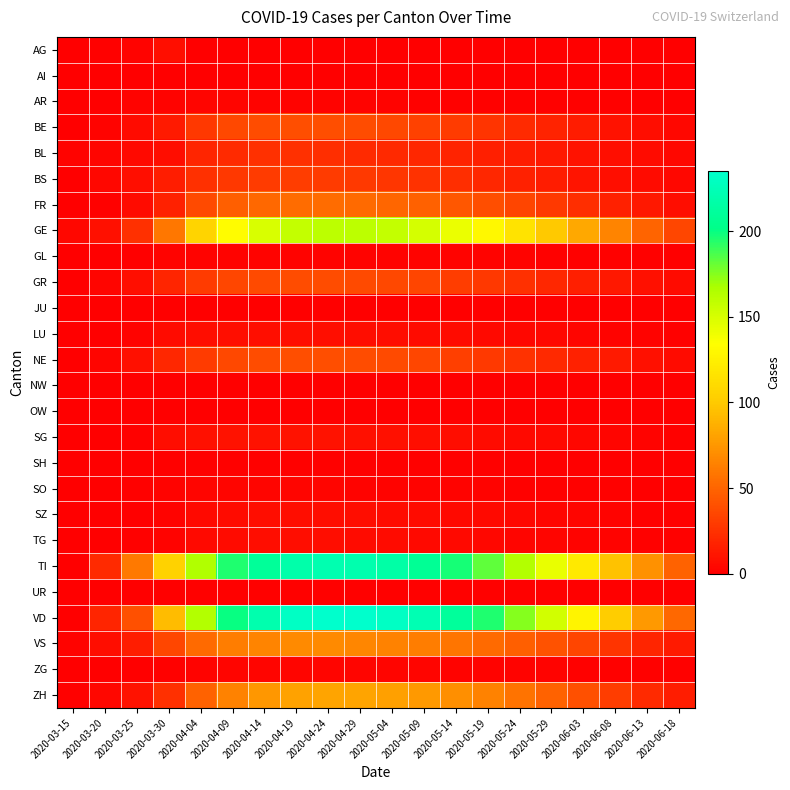

Reading left to right, list all the values displayed in this chart.

AG: 2020-03-15=0	2020-03-20=1	2020-03-25=2	2020-03-30=8	2020-04-04=0	2020-04-09=0	2020-04-14=0	2020-04-19=0	2020-04-24=0	2020-04-29=0	2020-05-04=0	2020-05-09=0	2020-05-14=0	2020-05-19=0	2020-05-24=0	2020-05-29=0	2020-06-03=0	2020-06-08=0	2020-06-13=0	2020-06-18=0
AI: 2020-03-15=0	2020-03-20=0	2020-03-25=0	2020-03-30=0	2020-04-04=0	2020-04-09=0	2020-04-14=0	2020-04-19=0	2020-04-24=0	2020-04-29=0	2020-05-04=0	2020-05-09=0	2020-05-14=0	2020-05-19=0	2020-05-24=0	2020-05-29=0	2020-06-03=0	2020-06-08=0	2020-06-13=0	2020-06-18=0
AR: 2020-03-15=0	2020-03-20=0	2020-03-25=2	2020-03-30=2	2020-04-04=3	2020-04-09=3	2020-04-14=2	2020-04-19=2	2020-04-24=2	2020-04-29=2	2020-05-04=2	2020-05-09=1	2020-05-14=1	2020-05-19=1	2020-05-24=1	2020-05-29=1	2020-06-03=1	2020-06-08=1	2020-06-13=0	2020-06-18=0
BE: 2020-03-15=0	2020-03-20=2	2020-03-25=6	2020-03-30=13	2020-04-04=28	2020-04-09=36	2020-04-14=38	2020-04-19=39	2020-04-24=39	2020-04-29=38	2020-05-04=36	2020-05-09=33	2020-05-14=30	2020-05-19=26	2020-05-24=22	2020-05-29=18	2020-06-03=14	2020-06-08=10	2020-06-13=7	2020-06-18=4
BL: 2020-03-15=2	2020-03-20=3	2020-03-25=5	2020-03-30=7	2020-04-04=19	2020-04-09=22	2020-04-14=24	2020-04-19=24	2020-04-24=23	2020-04-29=22	2020-05-04=21	2020-05-09=20	2020-05-14=18	2020-05-19=16	2020-05-24=14	2020-05-29=12	2020-06-03=10	2020-06-08=8	2020-06-13=6	2020-06-18=4
BS: 2020-03-15=0	2020-03-20=4	2020-03-25=8	2020-03-30=15	2020-04-04=24	2020-04-09=28	2020-04-14=30	2020-04-19=31	2020-04-24=30	2020-04-29=29	2020-05-04=27	2020-05-09=25	2020-05-14=23	2020-05-19=20	2020-05-24=17	2020-05-29=14	2020-06-03=11	2020-06-08=8	2020-06-13=6	2020-06-18=4
FR: 2020-03-15=0	2020-03-20=1	2020-03-25=6	2020-03-30=17	2020-04-04=37	2020-04-09=47	2020-04-14=52	2020-04-19=54	2020-04-24=54	2020-04-29=53	2020-05-04=51	2020-05-09=48	2020-05-14=44	2020-05-19=39	2020-05-24=34	2020-05-29=29	2020-06-03=23	2020-06-08=17	2020-06-13=12	2020-06-18=7
GE: 2020-03-15=4	2020-03-20=9	2020-03-25=24	2020-03-30=59	2020-04-04=106	2020-04-09=133	2020-04-14=149	2020-04-19=157	2020-04-24=160	2020-04-29=160	2020-05-04=157	2020-05-09=151	2020-05-14=142	2020-05-19=130	2020-05-24=116	2020-05-29=100	2020-06-03=83	2020-06-08=66	2020-06-13=50	2020-06-18=35
GL: 2020-03-15=0	2020-03-20=0	2020-03-25=0	2020-03-30=2	2020-04-04=2	2020-04-09=2	2020-04-14=2	2020-04-19=2	2020-04-24=2	2020-04-29=2	2020-05-04=2	2020-05-09=2	2020-05-14=2	2020-05-19=2	2020-05-24=2	2020-05-29=1	2020-06-03=1	2020-06-08=1	2020-06-13=1	2020-06-18=0
GR: 2020-03-15=0	2020-03-20=3	2020-03-25=8	2020-03-30=19	2020-04-04=30	2020-04-09=35	2020-04-14=37	2020-04-19=38	2020-04-24=38	2020-04-29=37	2020-05-04=36	2020-05-09=34	2020-05-14=31	2020-05-19=28	2020-05-24=24	2020-05-29=20	2020-06-03=16	2020-06-08=12	2020-06-13=9	2020-06-18=6
JU: 2020-03-15=0	2020-03-20=0	2020-03-25=0	2020-03-30=0	2020-04-04=0	2020-04-09=0	2020-04-14=0	2020-04-19=0	2020-04-24=0	2020-04-29=0	2020-05-04=0	2020-05-09=0	2020-05-14=0	2020-05-19=0	2020-05-24=0	2020-05-29=0	2020-06-03=0	2020-06-08=0	2020-06-13=0	2020-06-18=0
LU: 2020-03-15=0	2020-03-20=0	2020-03-25=2	2020-03-30=6	2020-04-04=7	2020-04-09=8	2020-04-14=8	2020-04-19=8	2020-04-24=8	2020-04-29=7	2020-05-04=7	2020-05-09=6	2020-05-14=6	2020-05-19=5	2020-05-24=4	2020-05-29=4	2020-06-03=3	2020-06-08=2	2020-06-13=2	2020-06-18=1
NE: 2020-03-15=0	2020-03-20=3	2020-03-25=9	2020-03-30=20	2020-04-04=30	2020-04-09=36	2020-04-14=38	2020-04-19=39	2020-04-24=39	2020-04-29=38	2020-05-04=37	2020-05-09=35	2020-05-14=32	2020-05-19=29	2020-05-24=25	2020-05-29=21	2020-06-03=17	2020-06-08=13	2020-06-13=9	2020-06-18=6
NW: 2020-03-15=0	2020-03-20=0	2020-03-25=0	2020-03-30=0	2020-04-04=0	2020-04-09=0	2020-04-14=0	2020-04-19=0	2020-04-24=0	2020-04-29=0	2020-05-04=0	2020-05-09=0	2020-05-14=0	2020-05-19=0	2020-05-24=0	2020-05-29=0	2020-06-03=0	2020-06-08=0	2020-06-13=0	2020-06-18=0
OW: 2020-03-15=0	2020-03-20=0	2020-03-25=0	2020-03-30=0	2020-04-04=0	2020-04-09=0	2020-04-14=0	2020-04-19=0	2020-04-24=0	2020-04-29=0	2020-05-04=0	2020-05-09=0	2020-05-14=0	2020-05-19=0	2020-05-24=0	2020-05-29=0	2020-06-03=0	2020-06-08=0	2020-06-13=0	2020-06-18=0
SG: 2020-03-15=0	2020-03-20=0	2020-03-25=1	2020-03-30=7	2020-04-04=9	2020-04-09=10	2020-04-14=10	2020-04-19=10	2020-04-24=10	2020-04-29=9	2020-05-04=9	2020-05-09=8	2020-05-14=7	2020-05-19=6	2020-05-24=5	2020-05-29=5	2020-06-03=4	2020-06-08=3	2020-06-13=2	2020-06-18=1
SH: 2020-03-15=0	2020-03-20=0	2020-03-25=0	2020-03-30=1	2020-04-04=1	2020-04-09=1	2020-04-14=1	2020-04-19=1	2020-04-24=1	2020-04-29=1	2020-05-04=1	2020-05-09=1	2020-05-14=1	2020-05-19=1	2020-05-24=0	2020-05-29=0	2020-06-03=0	2020-06-08=0	2020-06-13=0	2020-06-18=0
SO: 2020-03-15=0	2020-03-20=0	2020-03-25=1	2020-03-30=2	2020-04-04=3	2020-04-09=3	2020-04-14=3	2020-04-19=3	2020-04-24=3	2020-04-29=2	2020-05-04=2	2020-05-09=2	2020-05-14=2	2020-05-19=2	2020-05-24=1	2020-05-29=1	2020-06-03=1	2020-06-08=1	2020-06-13=0	2020-06-18=0
SZ: 2020-03-15=0	2020-03-20=0	2020-03-25=0	2020-03-30=2	2020-04-04=5	2020-04-09=6	2020-04-14=7	2020-04-19=7	2020-04-24=7	2020-04-29=7	2020-05-04=6	2020-05-09=6	2020-05-14=5	2020-05-19=5	2020-05-24=4	2020-05-29=3	2020-06-03=3	2020-06-08=2	2020-06-13=1	2020-06-18=1
TG: 2020-03-15=0	2020-03-20=0	2020-03-25=1	2020-03-30=2	2020-04-04=5	2020-04-09=6	2020-04-14=7	2020-04-19=7	2020-04-24=7	2020-04-29=6	2020-05-04=6	2020-05-09=5	2020-05-14=5	2020-05-19=4	2020-05-24=3	2020-05-29=3	2020-06-03=2	2020-06-08=2	2020-06-13=1	2020-06-18=1
TI: 2020-03-15=0	2020-03-20=22	2020-03-25=60	2020-03-30=105	2020-04-04=165	2020-04-09=195	2020-04-14=210	2020-04-19=218	2020-04-24=221	2020-04-29=220	2020-05-04=216	2020-05-09=208	2020-05-14=197	2020-05-19=182	2020-05-24=164	2020-05-29=143	2020-06-03=120	2020-06-08=96	2020-06-13=72	2020-06-18=49
UR: 2020-03-15=0	2020-03-20=0	2020-03-25=0	2020-03-30=0	2020-04-04=1	2020-04-09=1	2020-04-14=1	2020-04-19=1	2020-04-24=1	2020-04-29=1	2020-05-04=1	2020-05-09=1	2020-05-14=1	2020-05-19=1	2020-05-24=1	2020-05-29=1	2020-06-03=0	2020-06-08=0	2020-06-13=0	2020-06-18=0
VD: 2020-03-15=0	2020-03-20=19	2020-03-25=40	2020-03-30=93	2020-04-04=164	2020-04-09=200	2020-04-14=220	2020-04-19=231	2020-04-24=235	2020-04-29=235	2020-05-04=231	2020-05-09=223	2020-05-14=211	2020-05-19=195	2020-05-24=175	2020-05-29=152	2020-06-03=127	2020-06-08=101	2020-06-13=76	2020-06-18=52
VS: 2020-03-15=2	2020-03-20=7	2020-03-25=15	2020-03-30=35	2020-04-04=53	2020-04-09=62	2020-04-14=66	2020-04-19=68	2020-04-24=68	2020-04-29=67	2020-05-04=65	2020-05-09=62	2020-05-14=58	2020-05-19=53	2020-05-24=47	2020-05-29=41	2020-06-03=34	2020-06-08=26	2020-06-13=19	2020-06-18=13
ZG: 2020-03-15=0	2020-03-20=0	2020-03-25=0	2020-03-30=1	2020-04-04=2	2020-04-09=3	2020-04-14=3	2020-04-19=3	2020-04-24=3	2020-04-29=3	2020-05-04=3	2020-05-09=3	2020-05-14=2	2020-05-19=2	2020-05-24=2	2020-05-29=2	2020-06-03=1	2020-06-08=1	2020-06-13=1	2020-06-18=1
ZH: 2020-03-15=1	2020-03-20=4	2020-03-25=10	2020-03-30=24	2020-04-04=49	2020-04-09=65	2020-04-14=75	2020-04-19=80	2020-04-24=81	2020-04-29=81	2020-05-04=79	2020-05-09=76	2020-05-14=71	2020-05-19=65	2020-05-24=57	2020-05-29=49	2020-06-03=40	2020-06-08=31	2020-06-13=22	2020-06-18=15